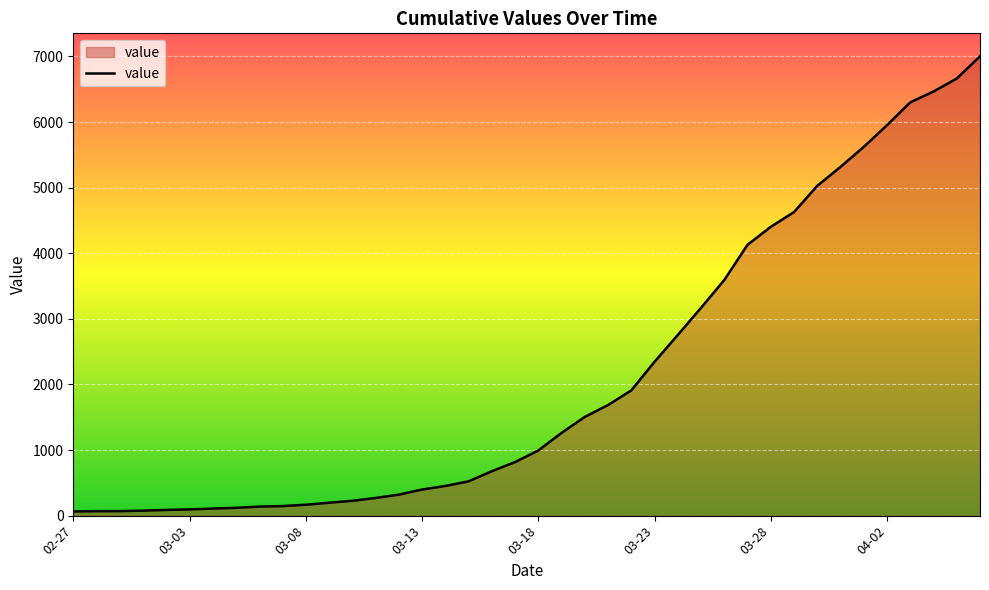

What is the maximum value shown in the chart?

7003